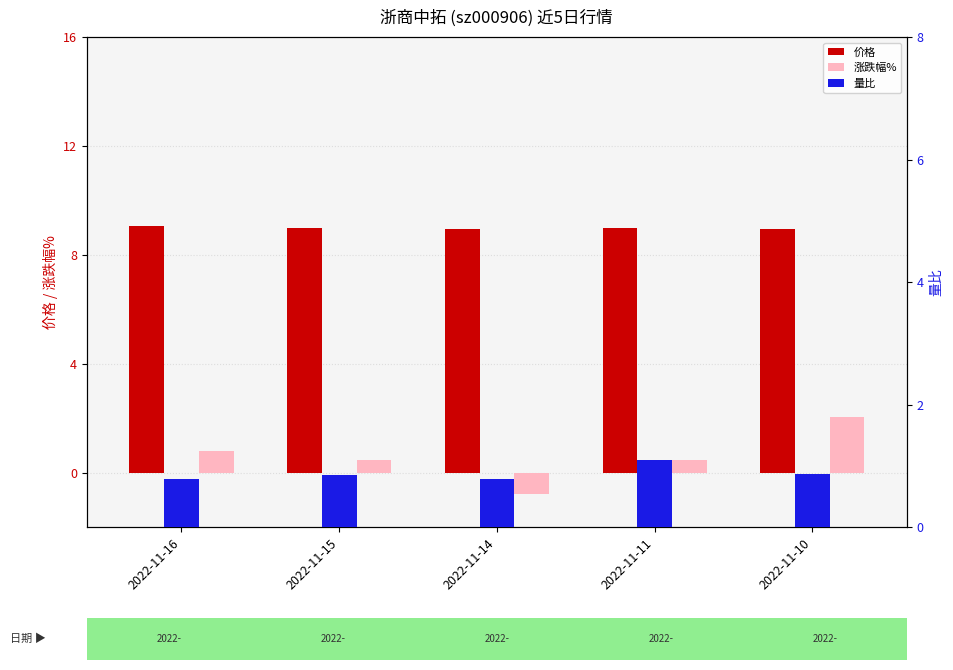

Reading left to right, transcribe all the data shown in this chart.

价格: 2022-11-16=9.0	2022-11-15=9.0	2022-11-14=8.9	2022-11-11=9.0	2022-11-10=9.0
涨跌幅%: 2022-11-16=0.8	2022-11-15=0.5	2022-11-14=-0.8	2022-11-11=0.5	2022-11-10=2.0
量比: 2022-11-16=0.8	2022-11-15=0.8	2022-11-14=0.8	2022-11-11=1.1	2022-11-10=0.9